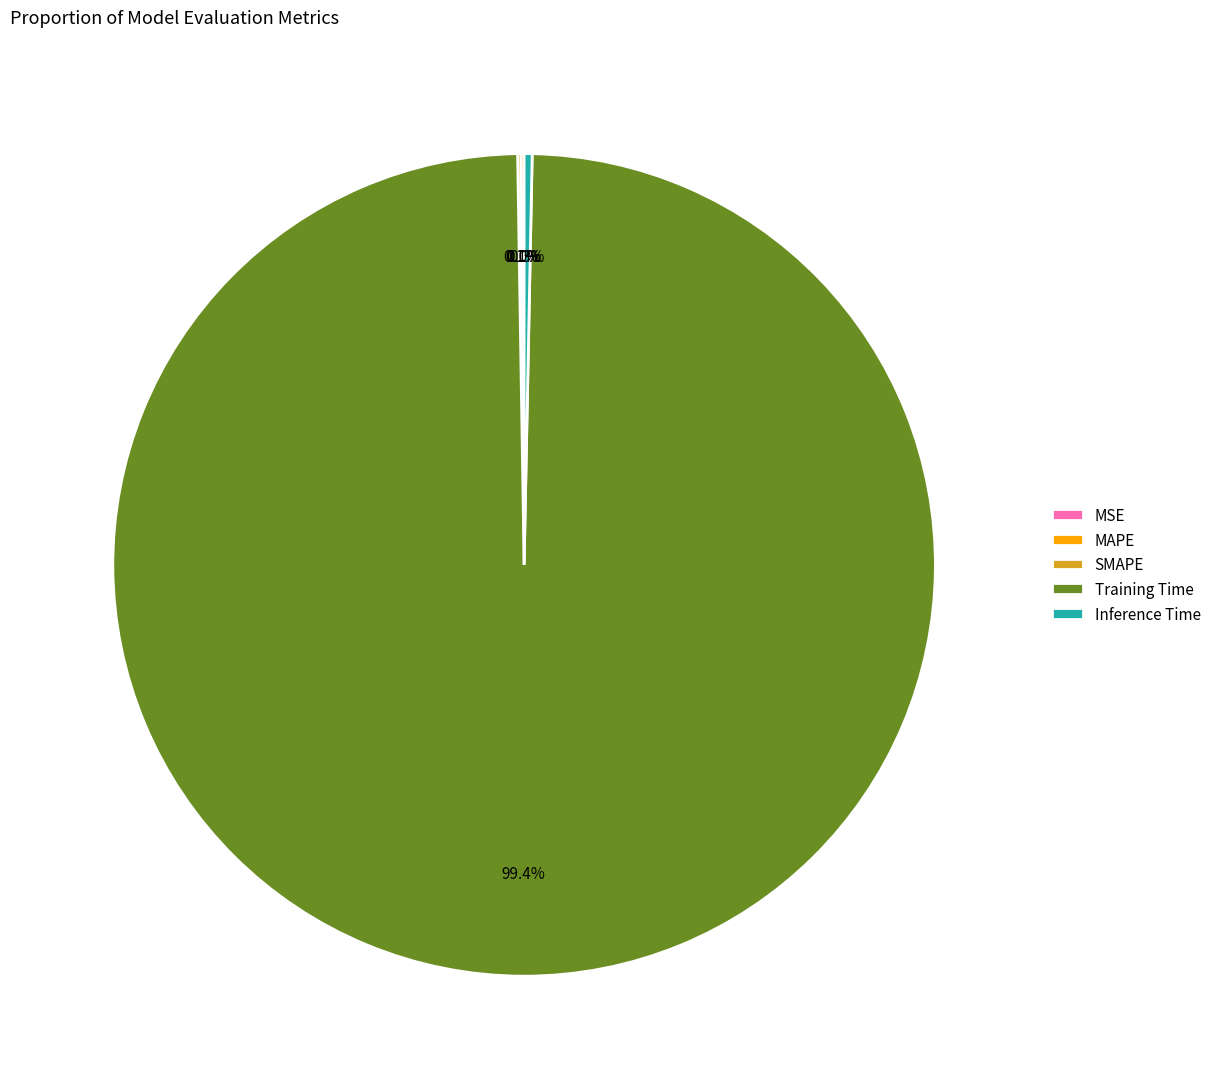

Does Training Time account for over 50% of the chart?

Yes